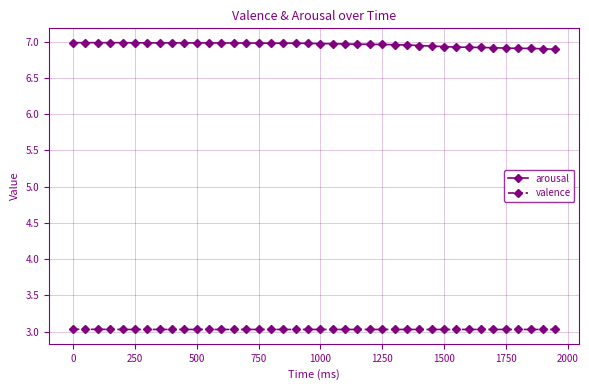

Is this an area chart (filled region under the line)?

No